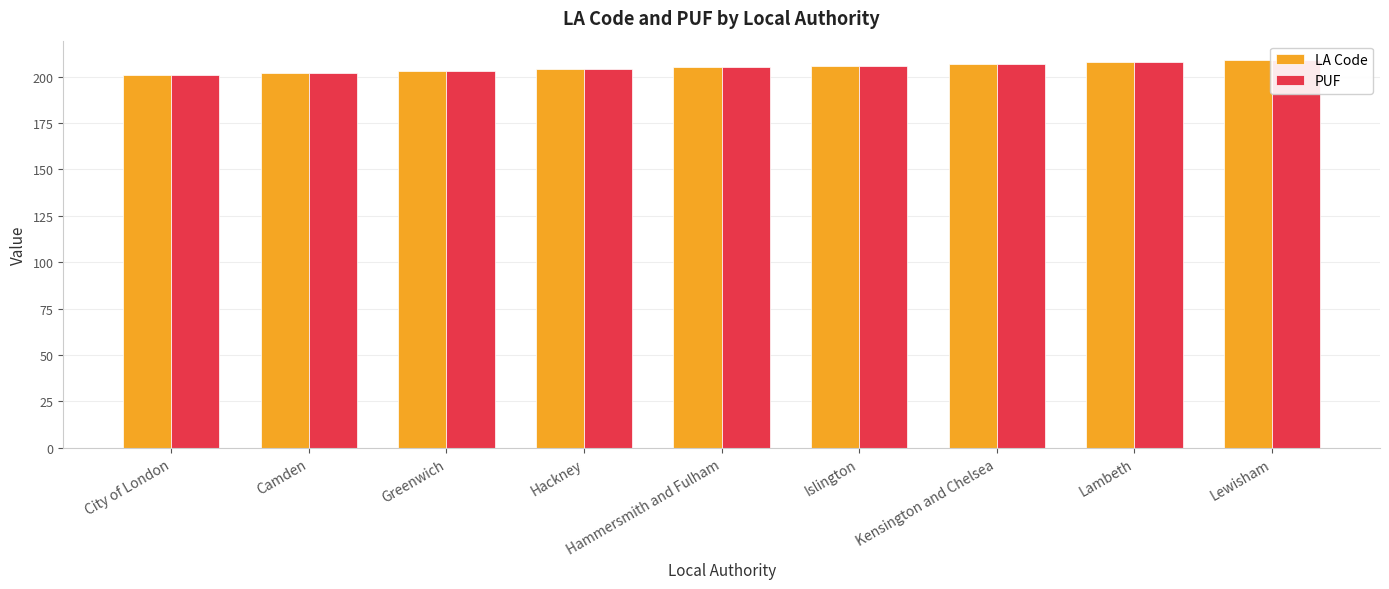

What is the difference between the LA Code values at Hackney and Hammersmith and Fulham?

1